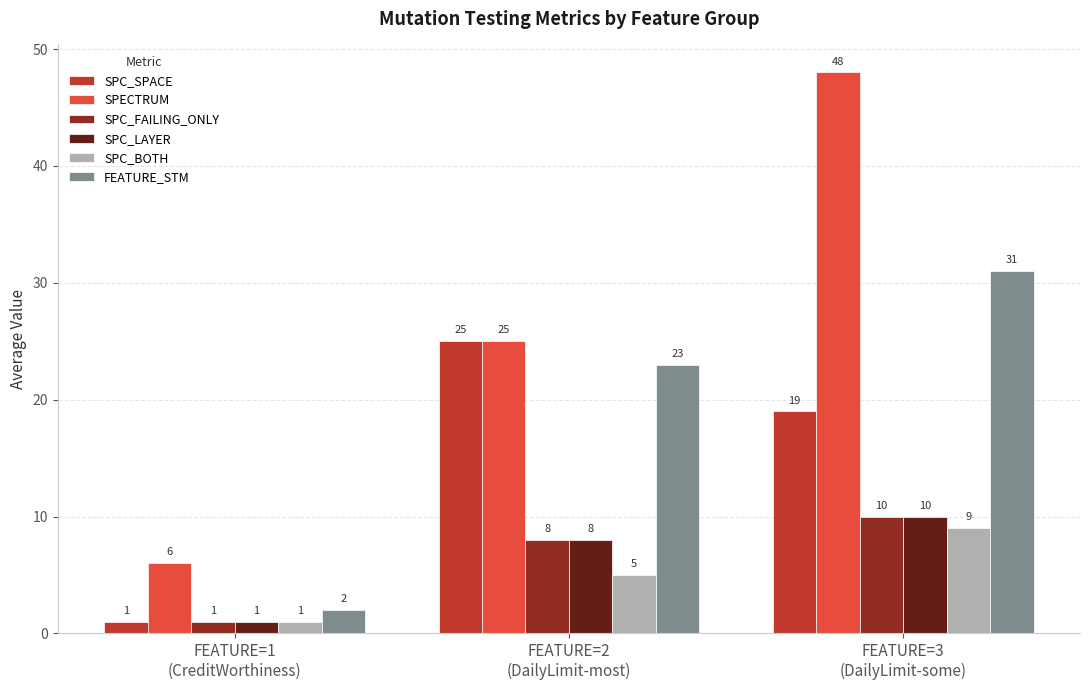

Count the SPC_FAILING_ONLY values in the range 1 to 10.

3